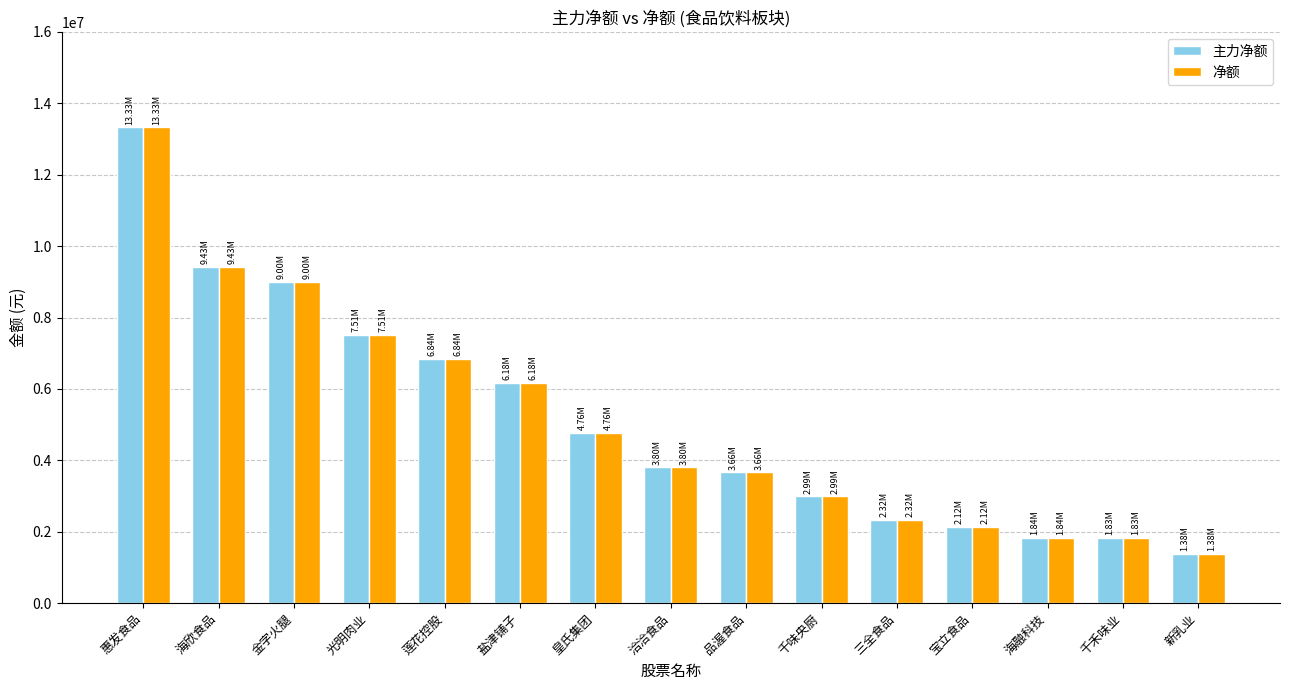

Which label corresponds to the smallest value in the chart?

新乳业